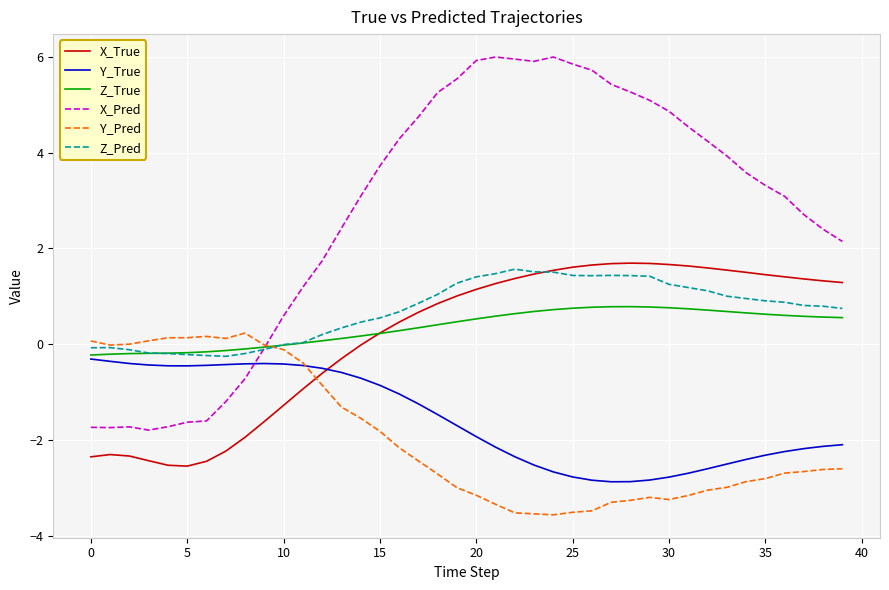

What is the maximum value for X_True?

1.7